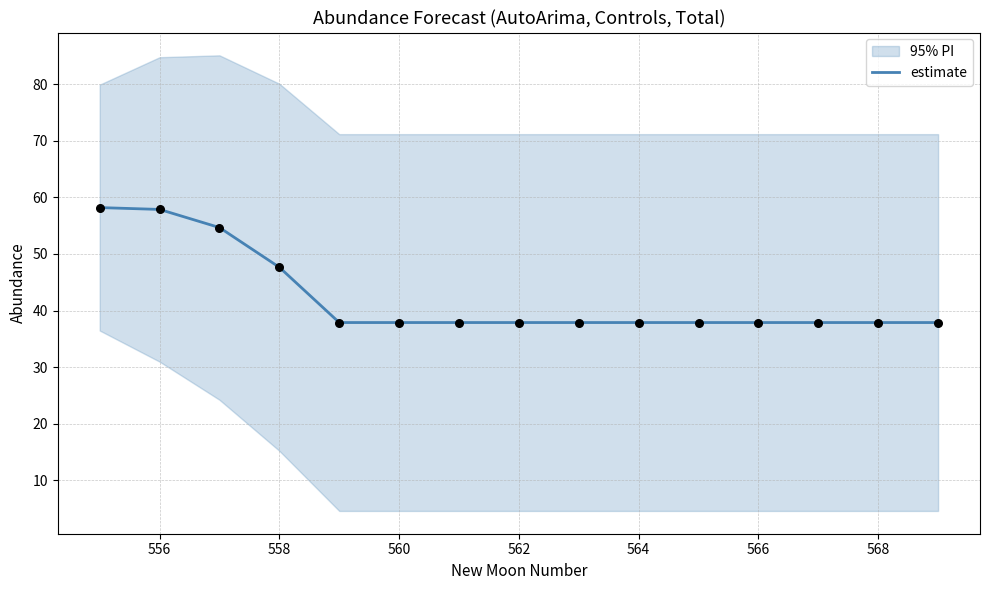

The value of estimate at 558 is 47.6. True or false?

True